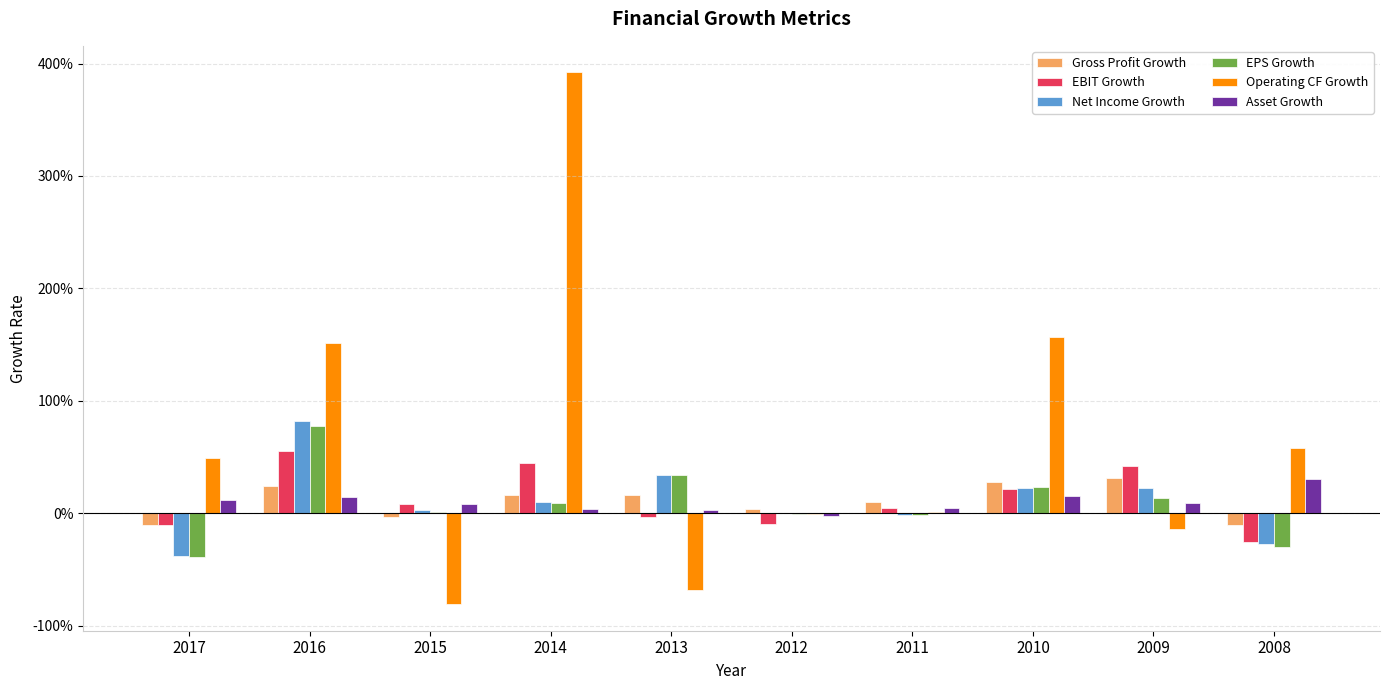

What are all the series names shown in the legend?

Gross Profit Growth, EBIT Growth, Net Income Growth, EPS Growth, Operating CF Growth, Asset Growth